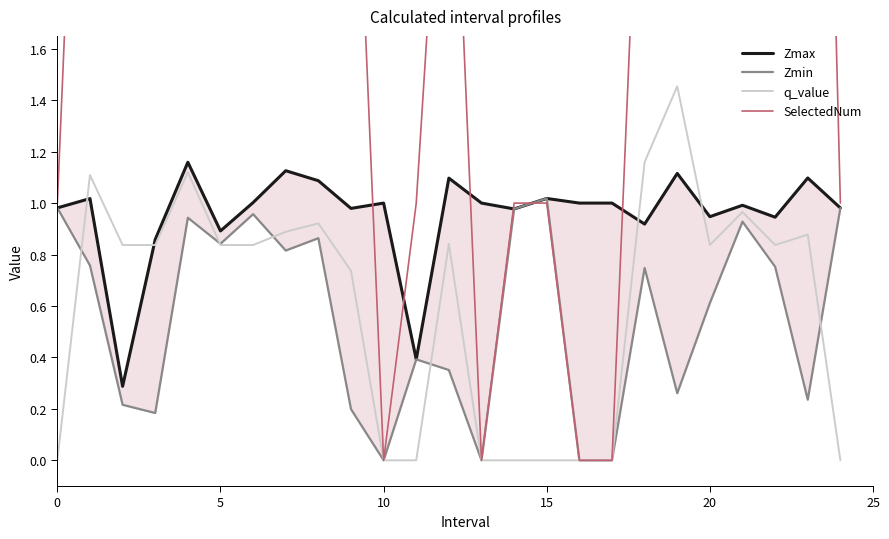

How many intersections are there between SelectedNum and Zmin?

1